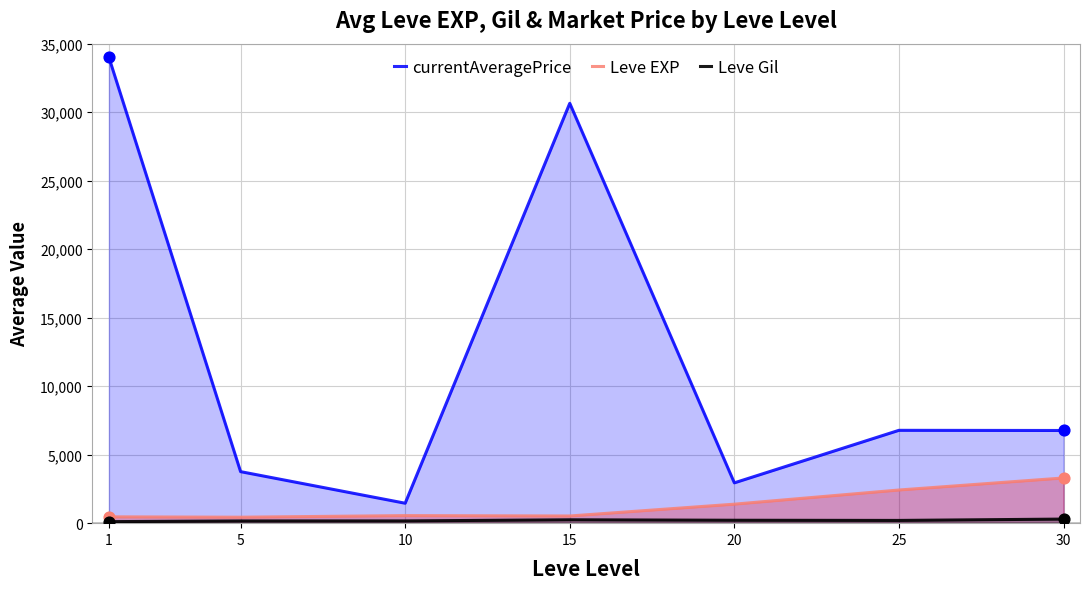

Which series contains the lowest Y value?

Leve Gil